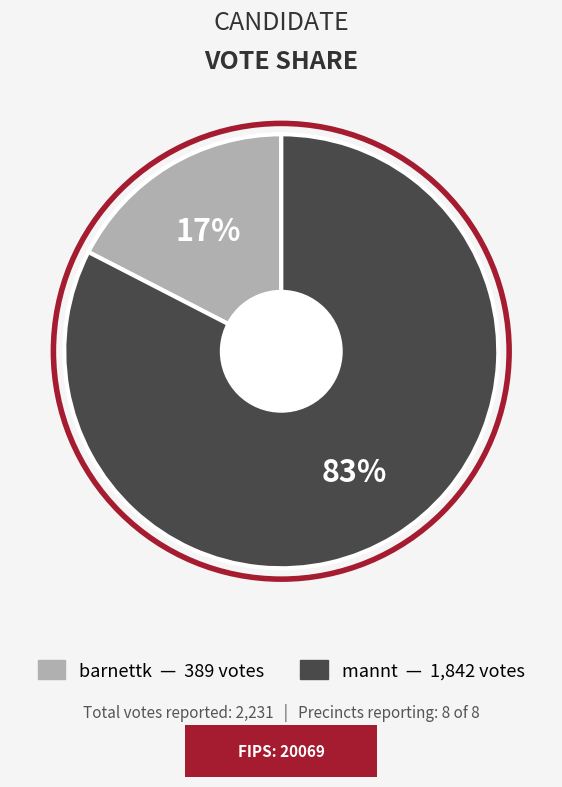

Is there any slice that represents more than half of the pie?

Yes